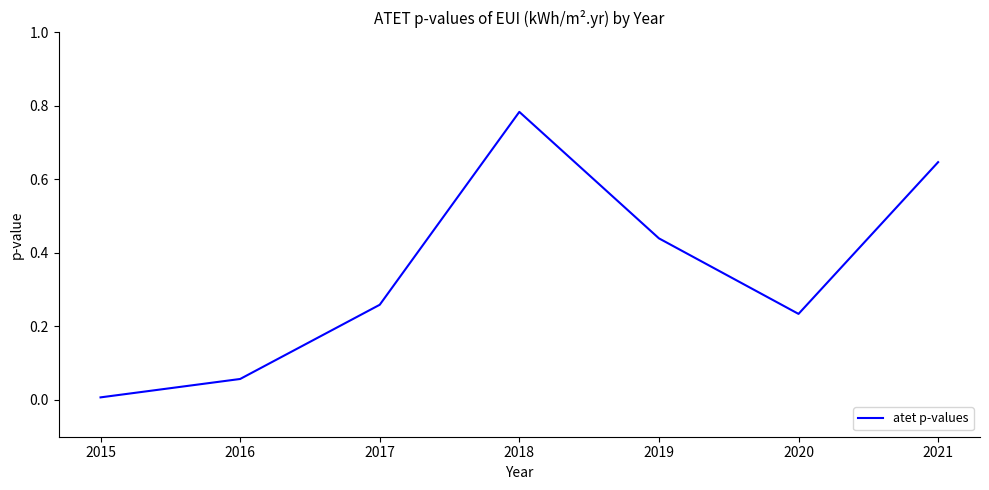

Between 2020 and 2021, which is larger?

2021